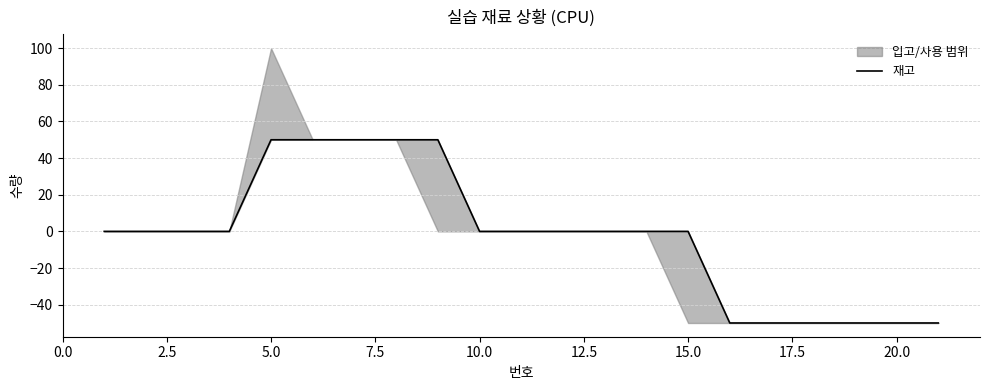

Reading left to right, transcribe all the data shown in this chart.

0	0	0	0	50	50	50	50	50	0	0	0	0	0	0	-50	-50	-50	-50	-50	-50